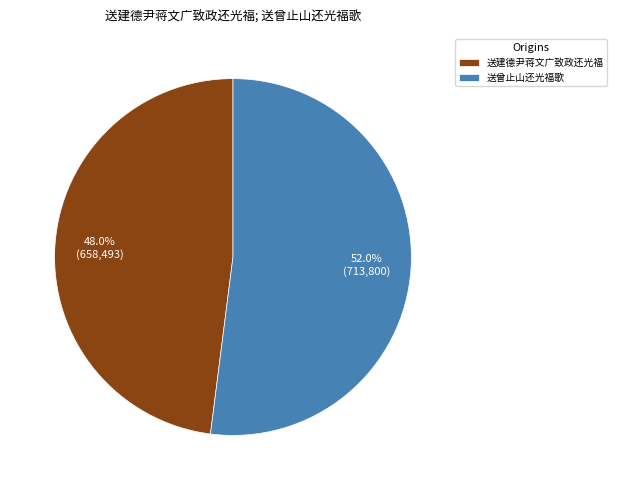

Count the number of slices in the pie.

2